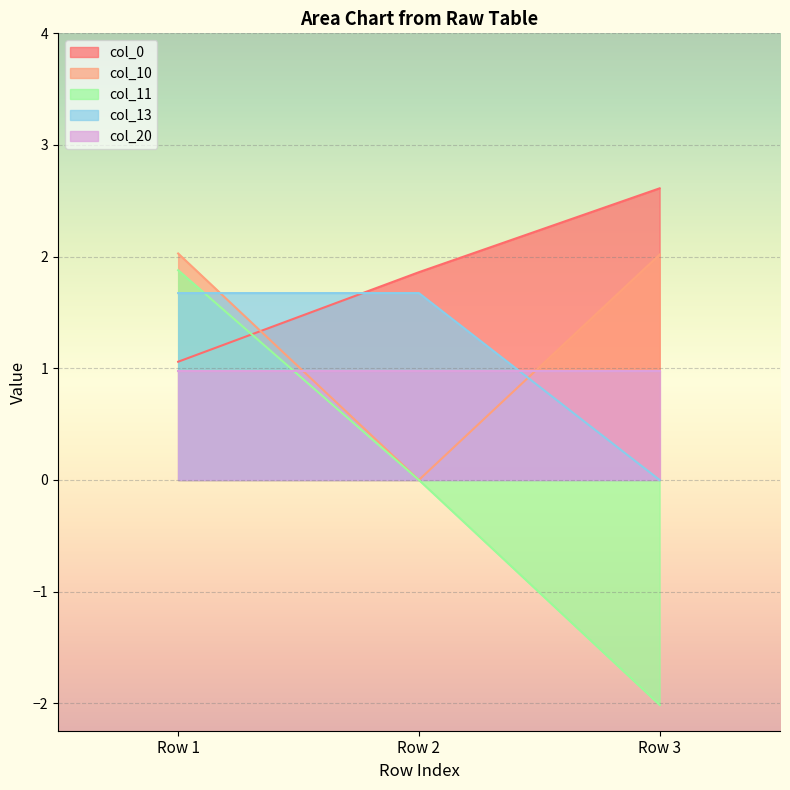

How many lines are shown in the chart?

5